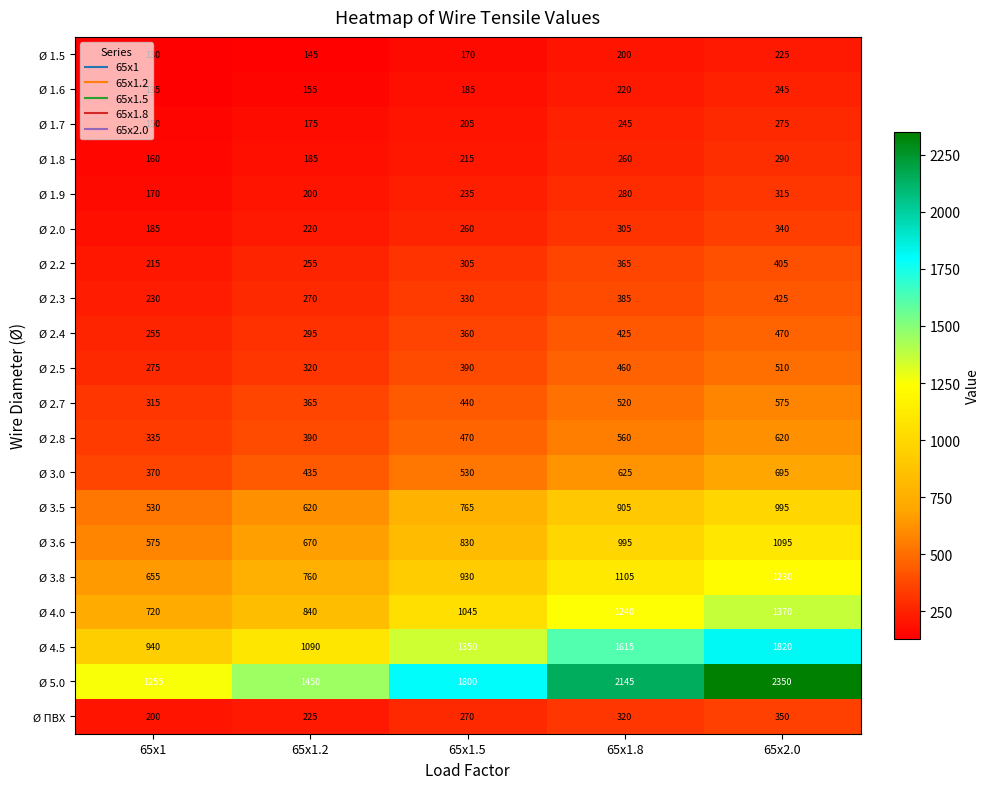

Rank the series by their maximum value, from highest to lowest.

Ø 5.0, Ø 4.5, Ø 4.0, Ø 3.8, Ø 3.6, Ø 3.5, Ø 3.0, Ø 2.8, Ø 2.7, Ø 2.5, Ø 2.4, Ø 2.3, Ø 2.2, Ø ПВХ, Ø 2.0, Ø 1.9, Ø 1.8, Ø 1.7, Ø 1.6, Ø 1.5